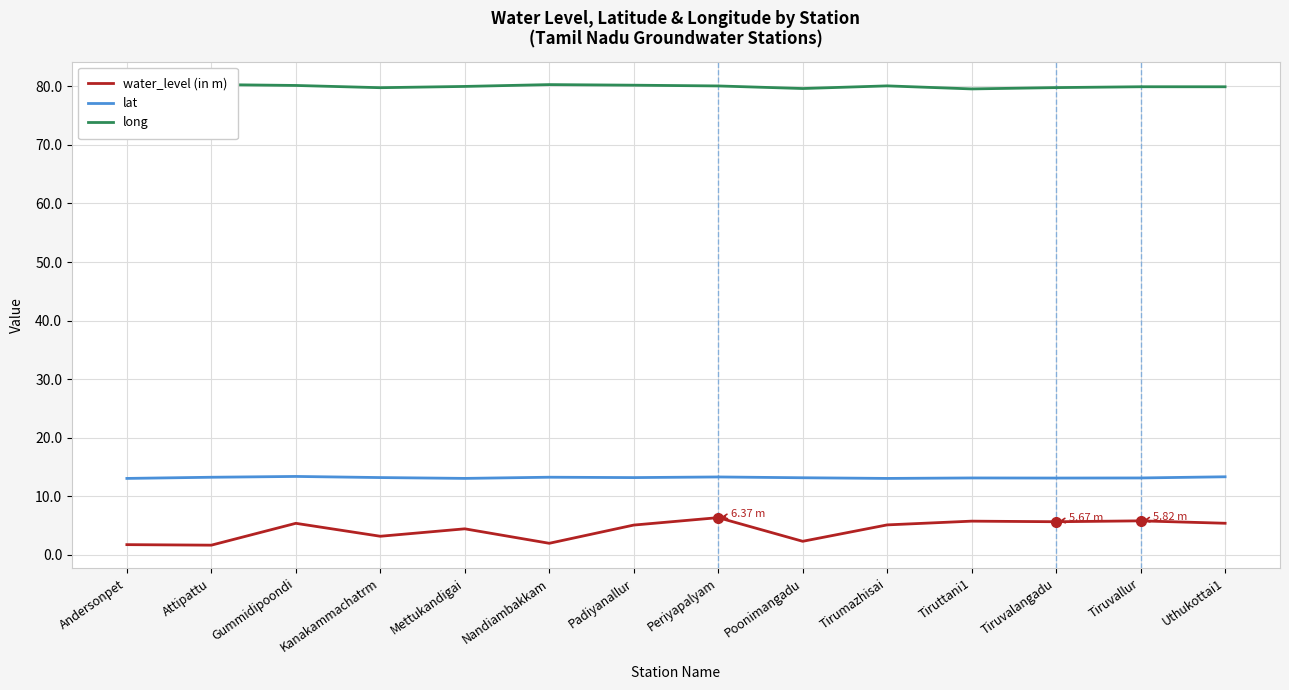

Which category has the highest value in the lat series?

Gummidipoondi